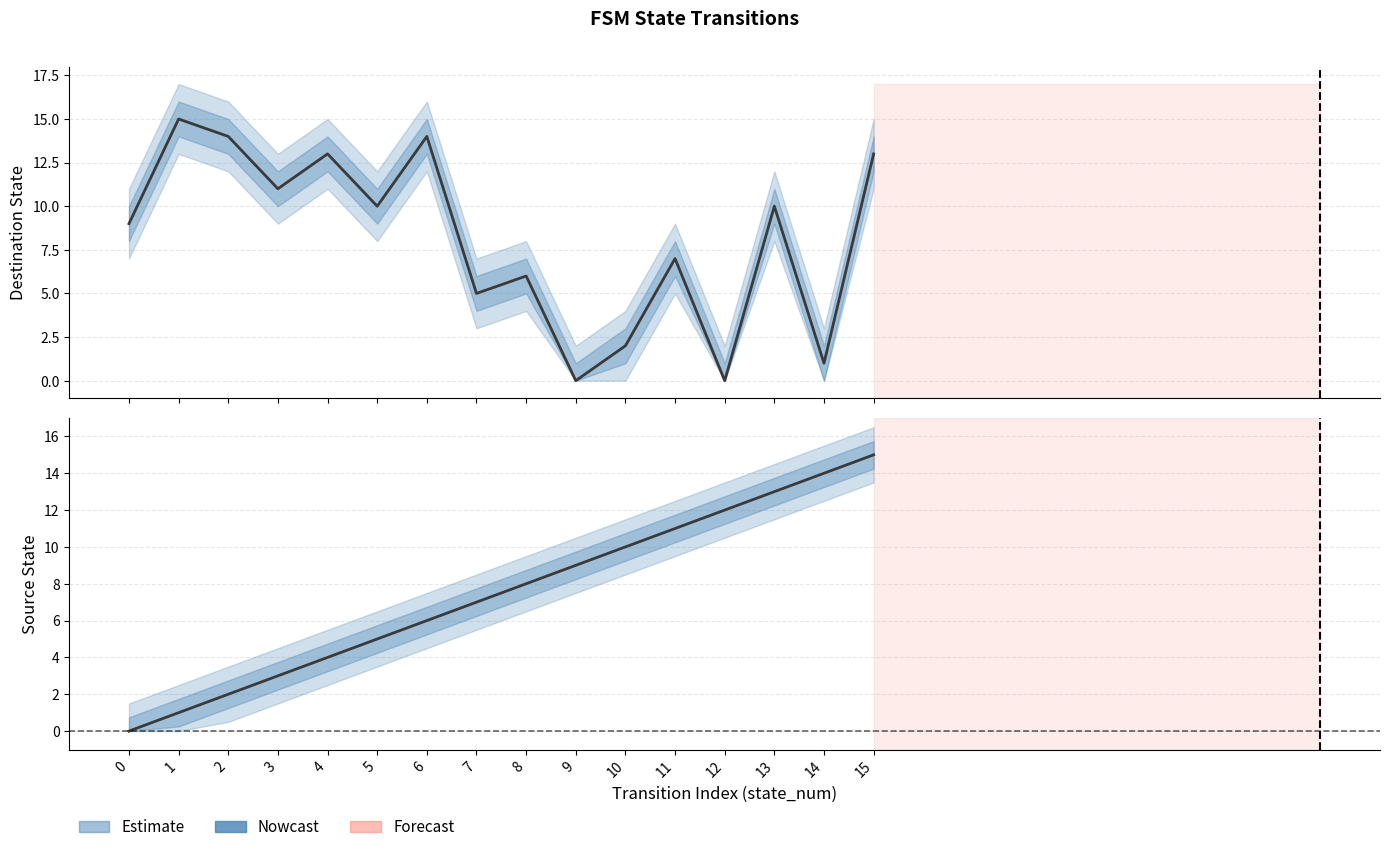

At which label does source_state first exceed 8?

9